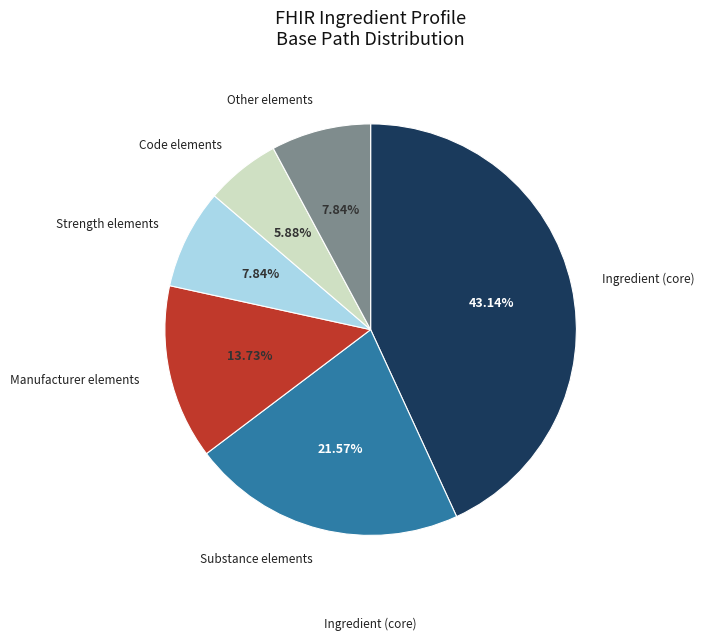

Count the number of slices in the pie.

6